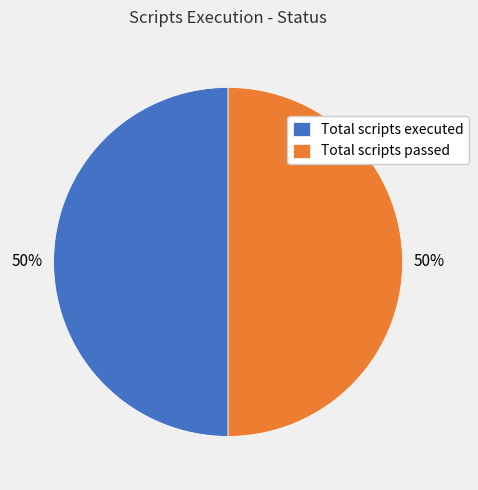

To the nearest percent, what is the average slice percentage?

50%